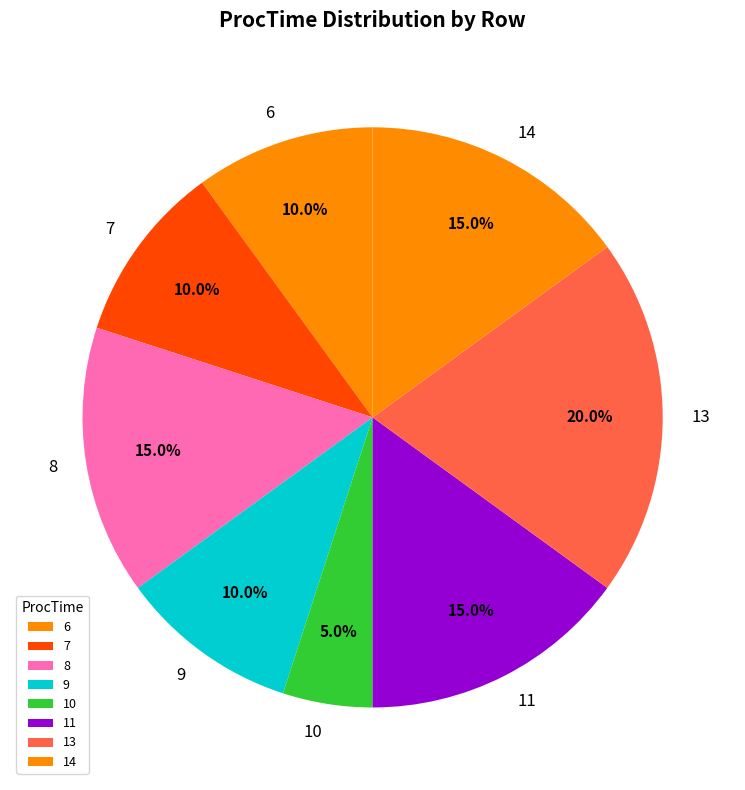

Which slice is the smallest?

10